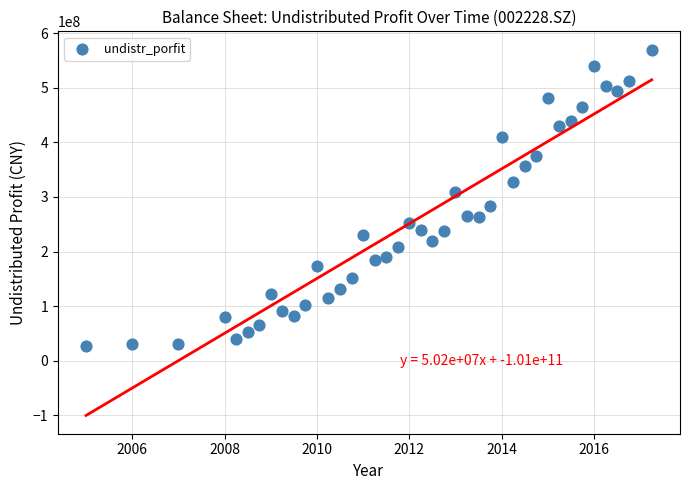

What is the range of X values (max minus min)?

12.2